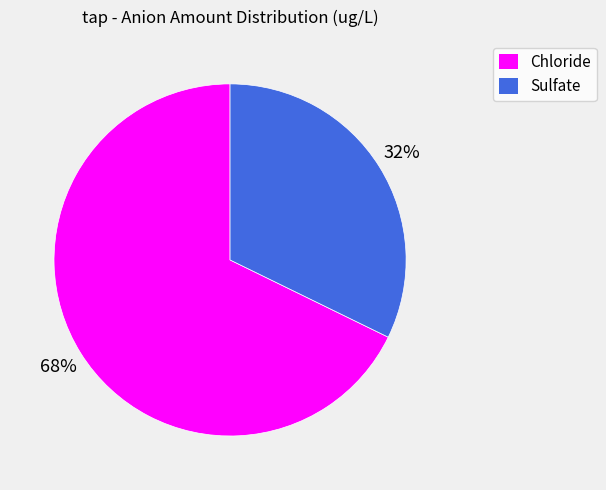

Which category has the smallest portion of the pie?

Sulfate